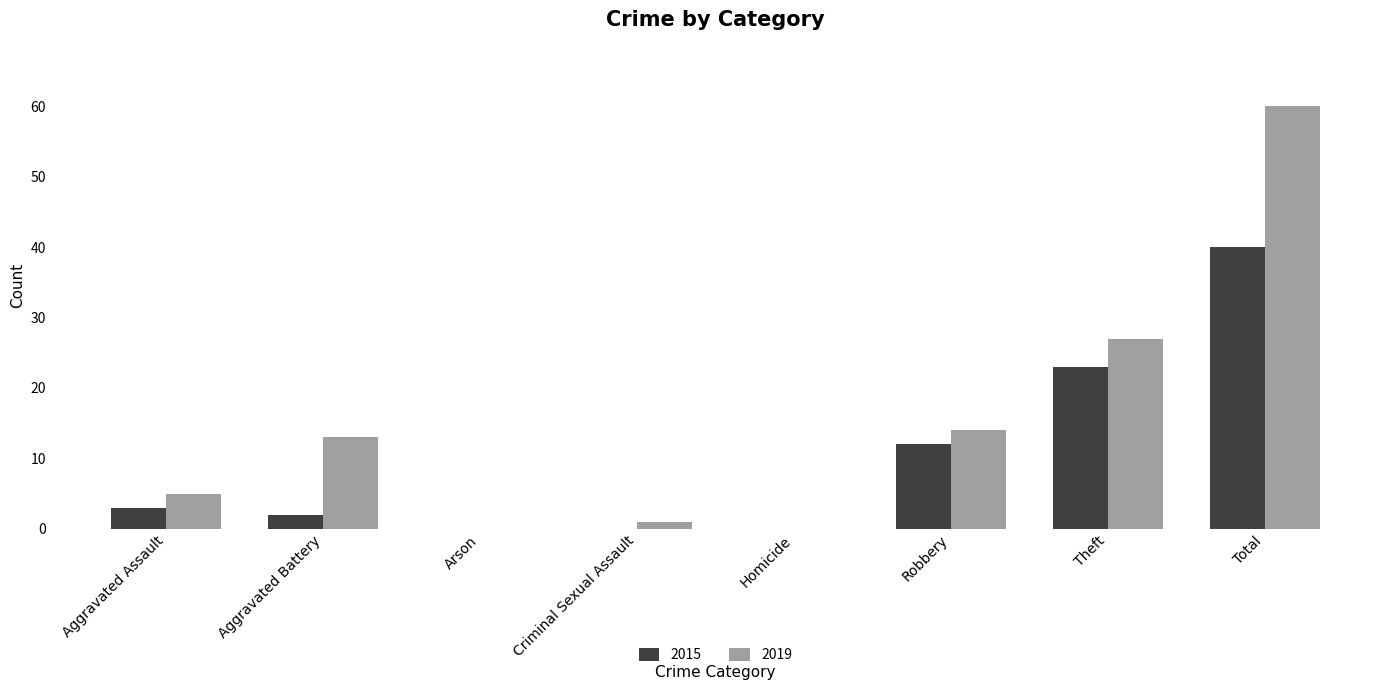

Is it true that 2015 equals 20 at Robbery?

False